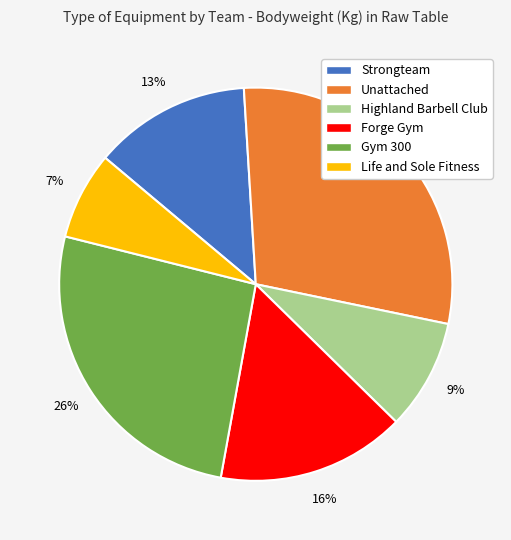

Rank the categories by value from lowest to highest.

Life and Sole Fitness, Highland Barbell Club, Strongteam, Forge Gym, Gym 300, Unattached